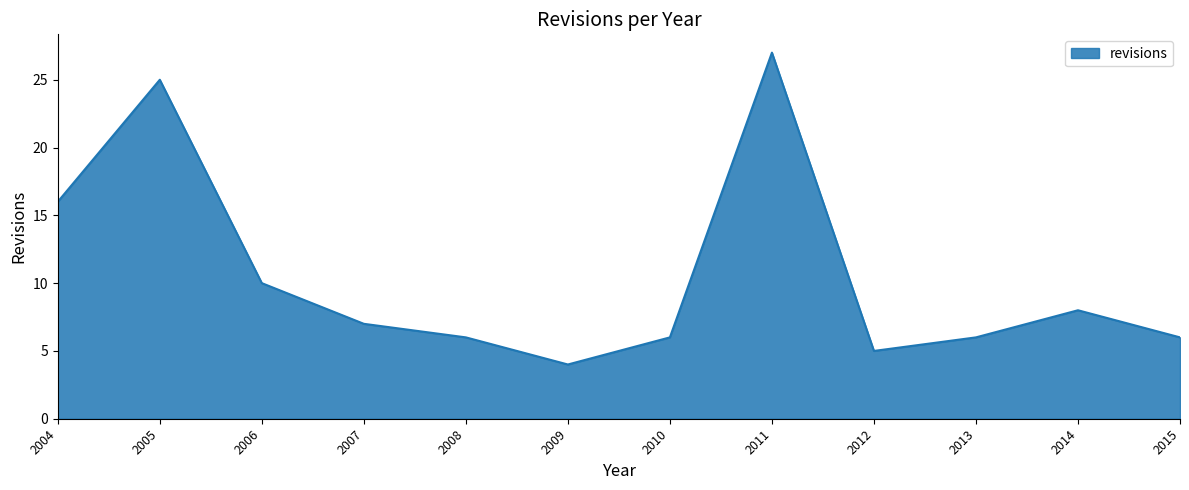

How many distinct data groups are displayed?

1